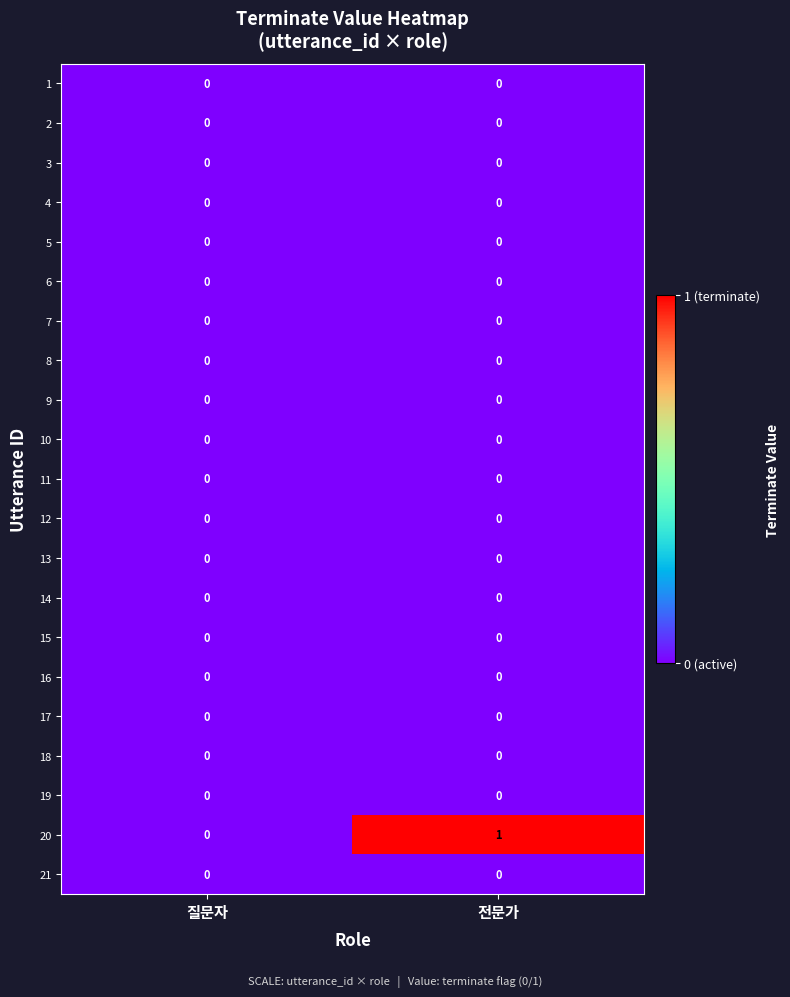

The 16 series shows 0 at 질문자. True or false?

True